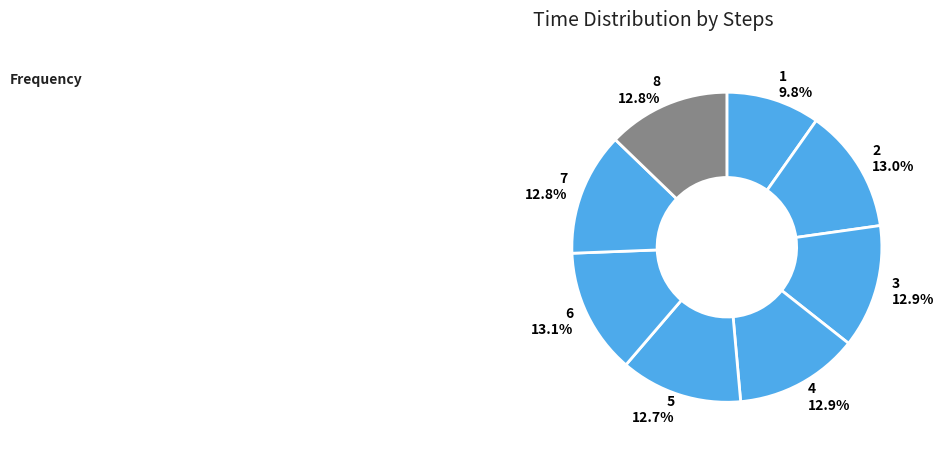

To the nearest percent, what is the average slice percentage?

12%